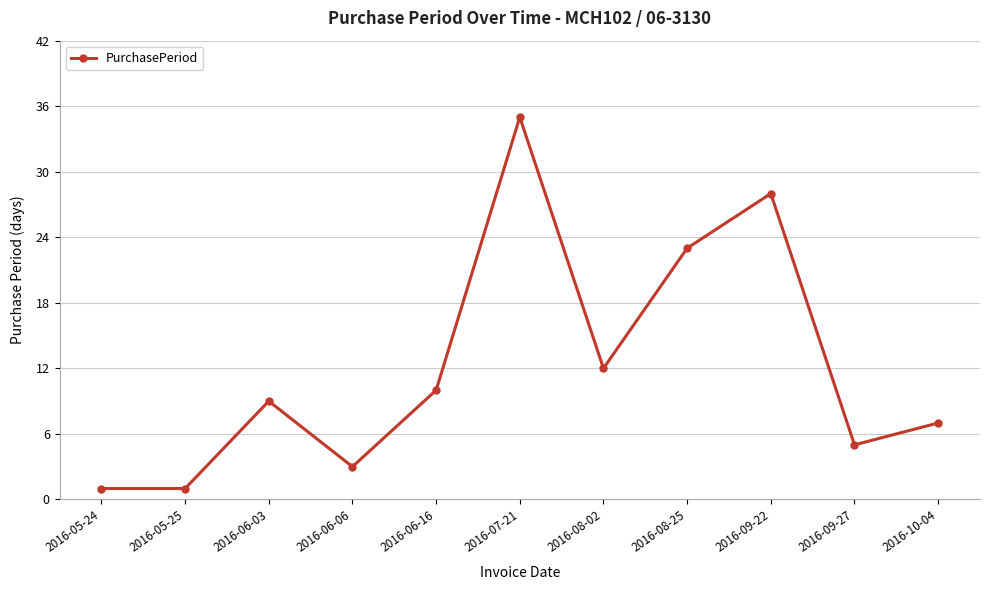

What is the ratio of the value at 2016-07-21 to the value at 2016-09-27?

7.0